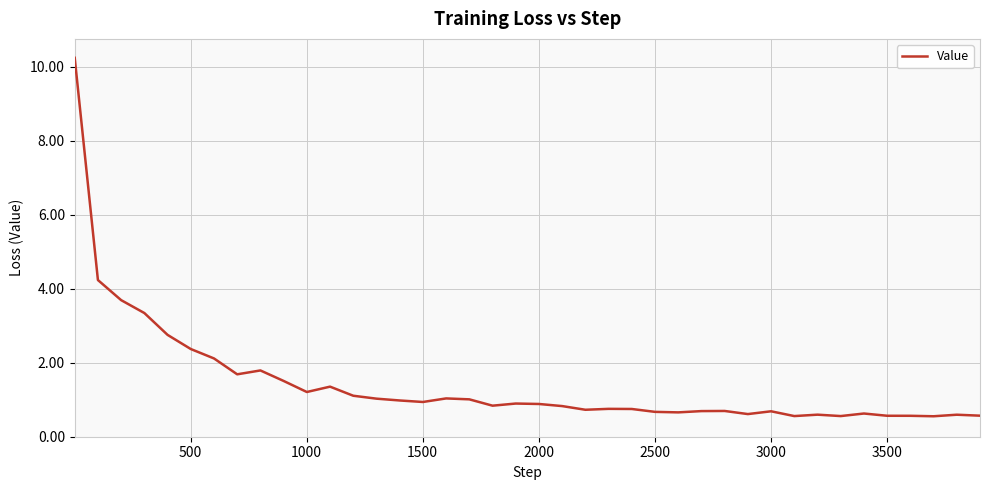

What is the minimum value shown in the chart?

0.6